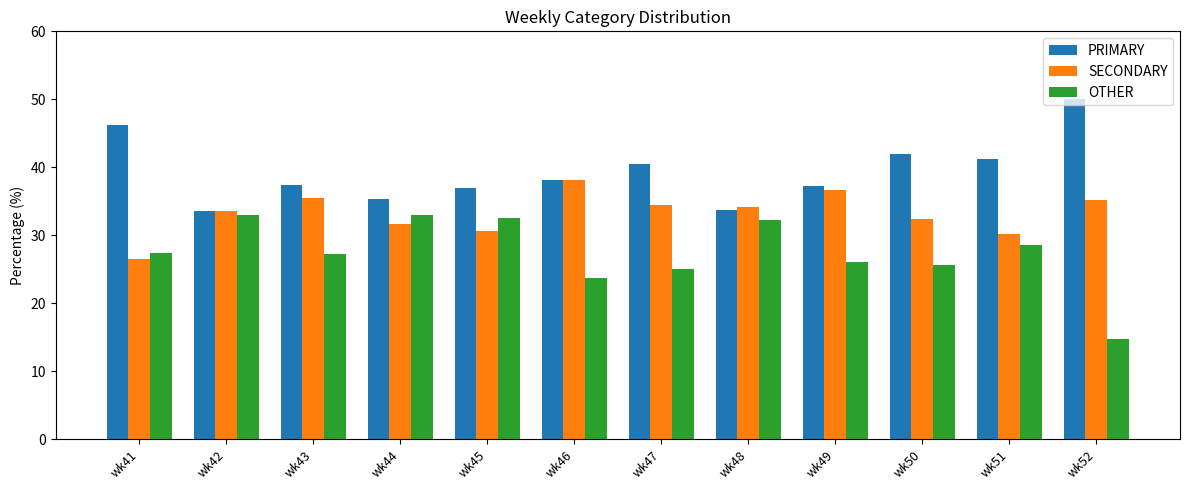

Which series has the largest total across all categories?

PRIMARY